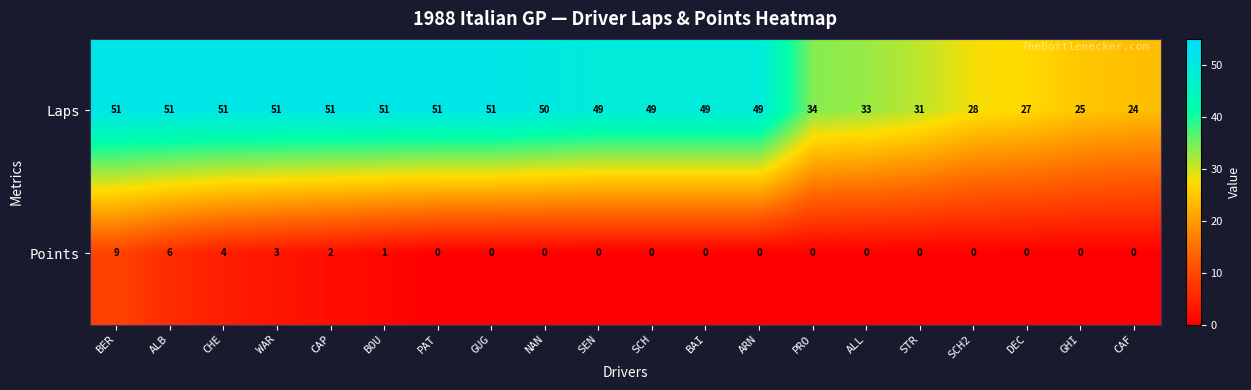

What is the difference between the highest and lowest values at STR?

31